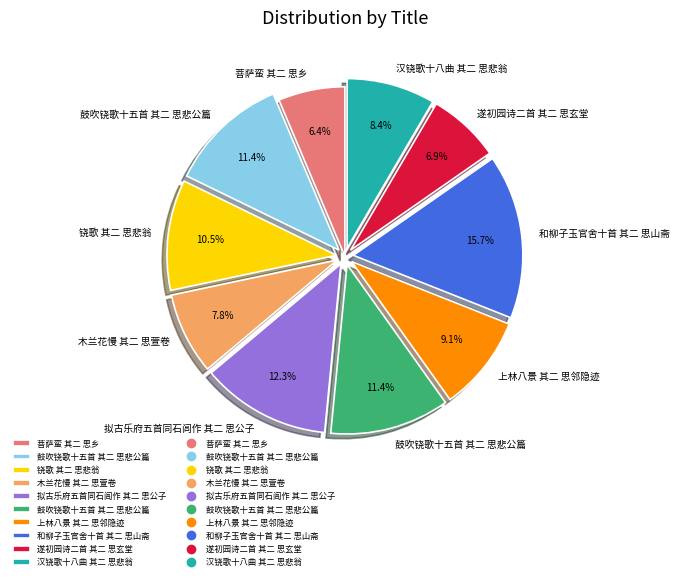

Is there a majority slice in this chart?

No